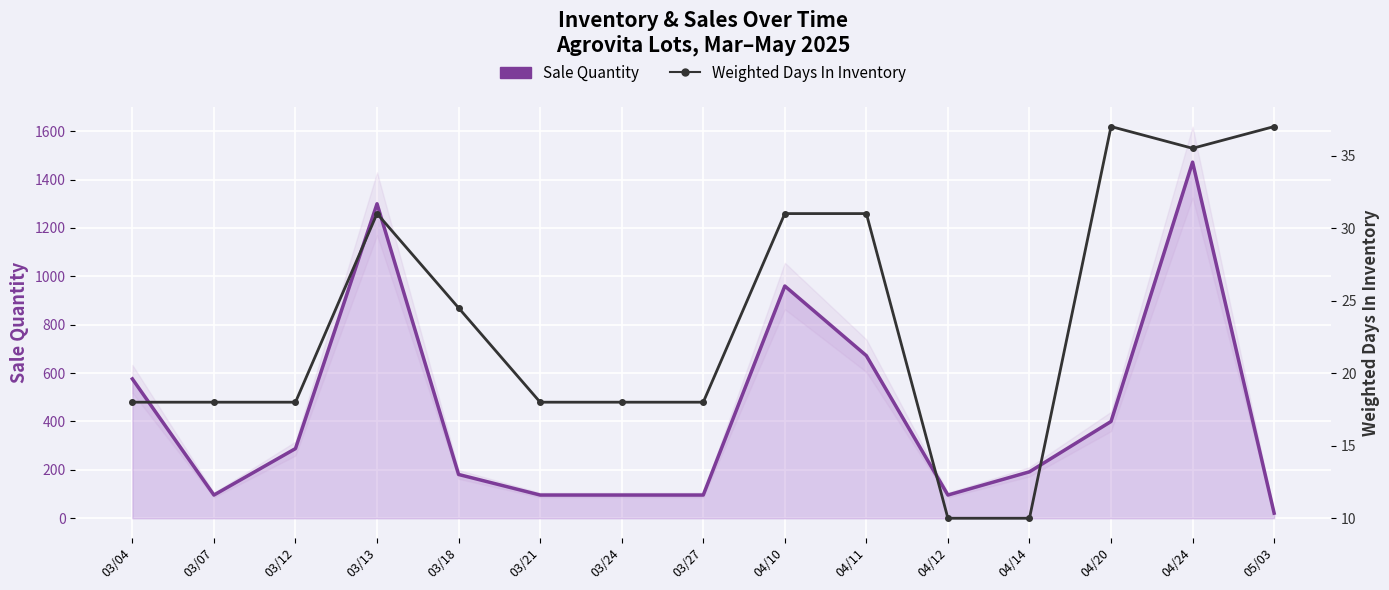

Which series ends up on top after the final intersection of Weighted Days In Inventory and Sale Quantity?

Weighted Days In Inventory